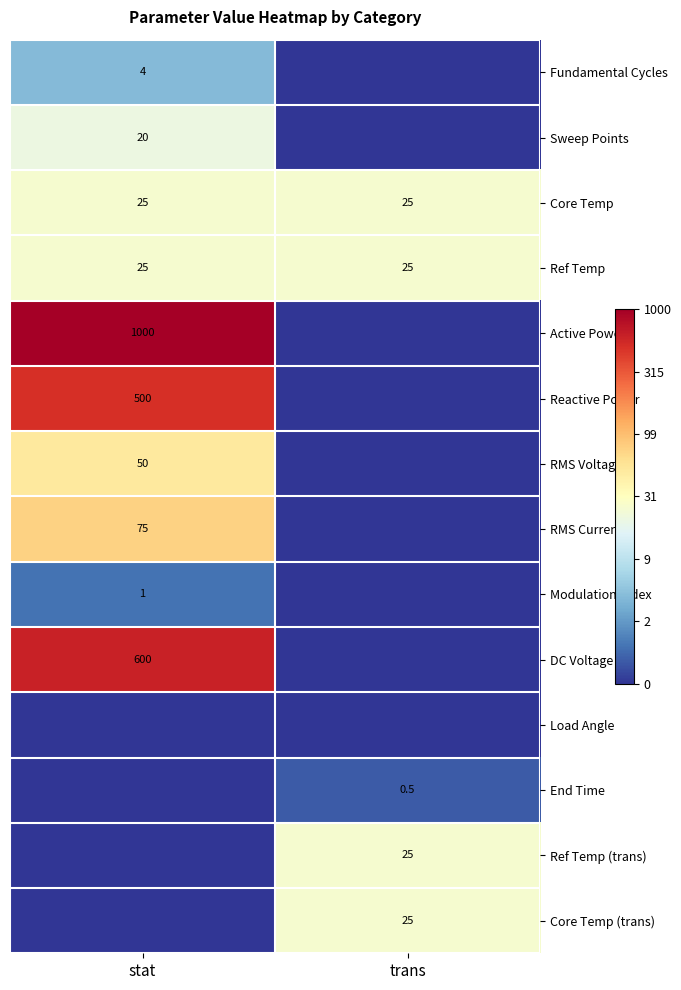

Which label corresponds to the largest value in the chart?

stat